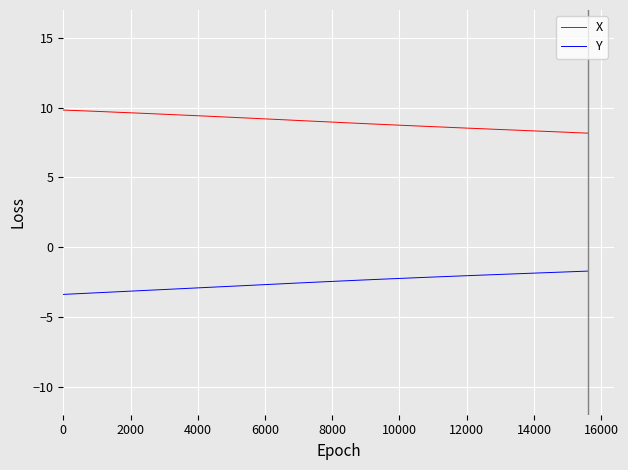

What is the maximum value shown in the chart?

9.8